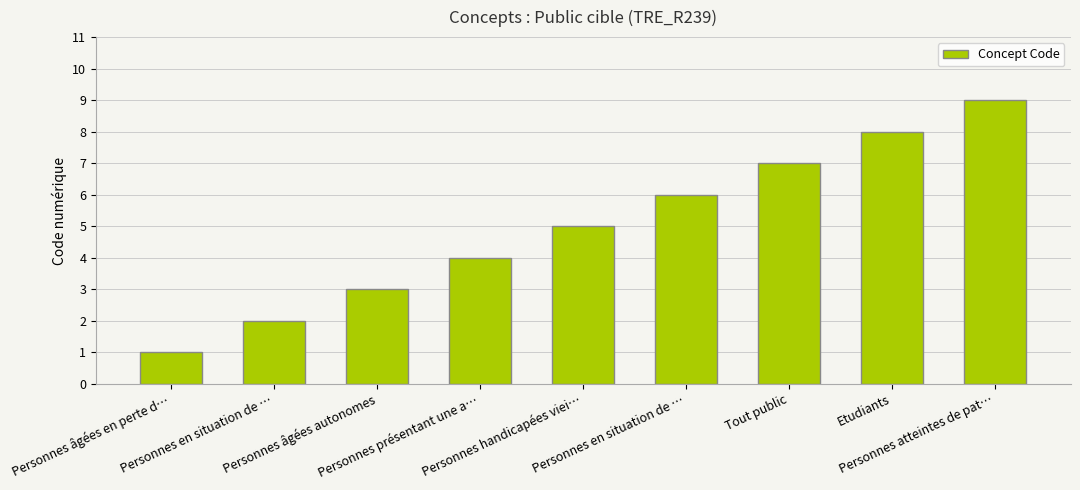

What is the maximum value shown in the chart?

9